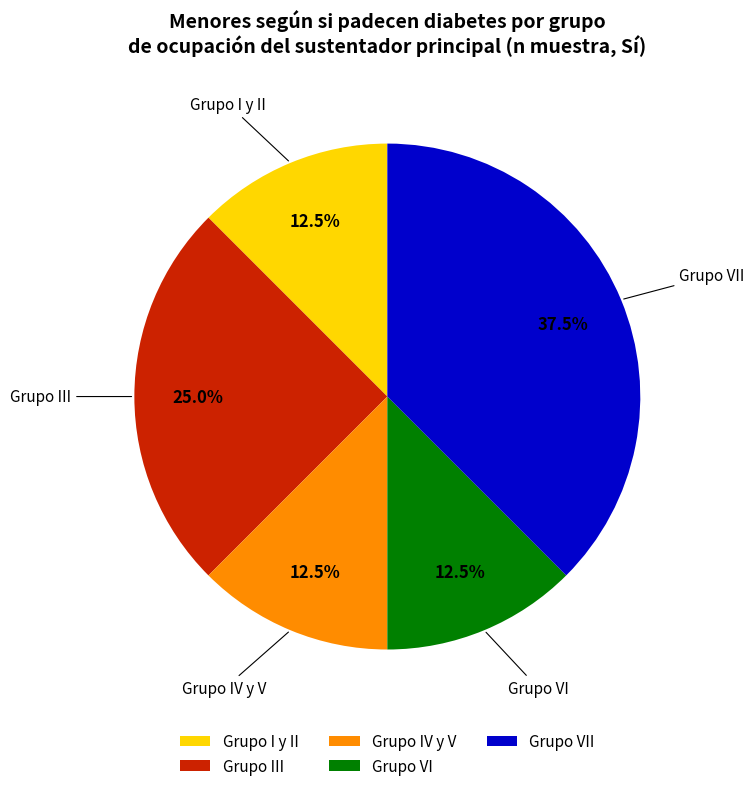

Which category has the biggest portion of the pie?

Grupo VII